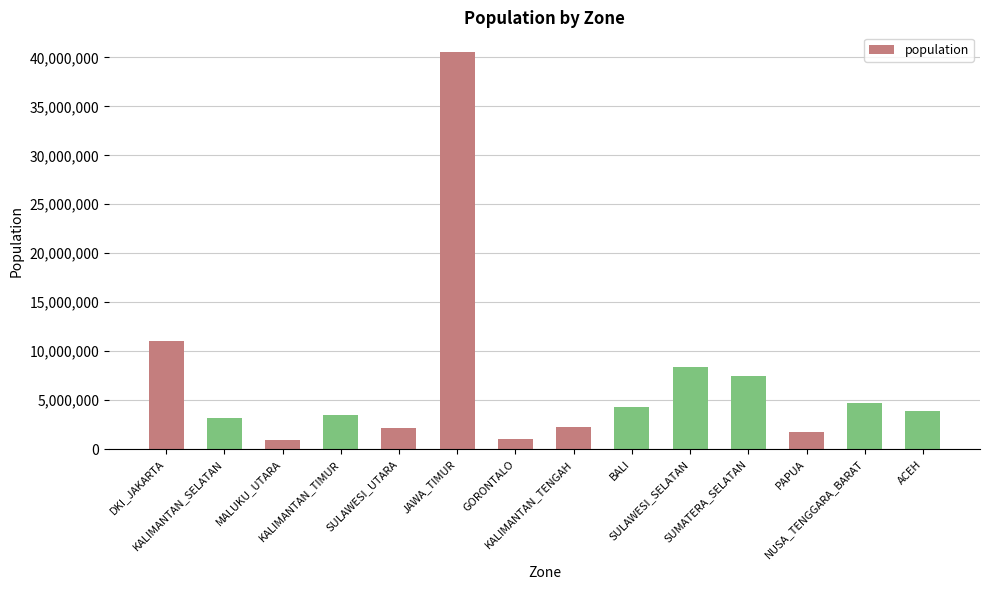

What is the difference between the maximum and minimum values?

39645968